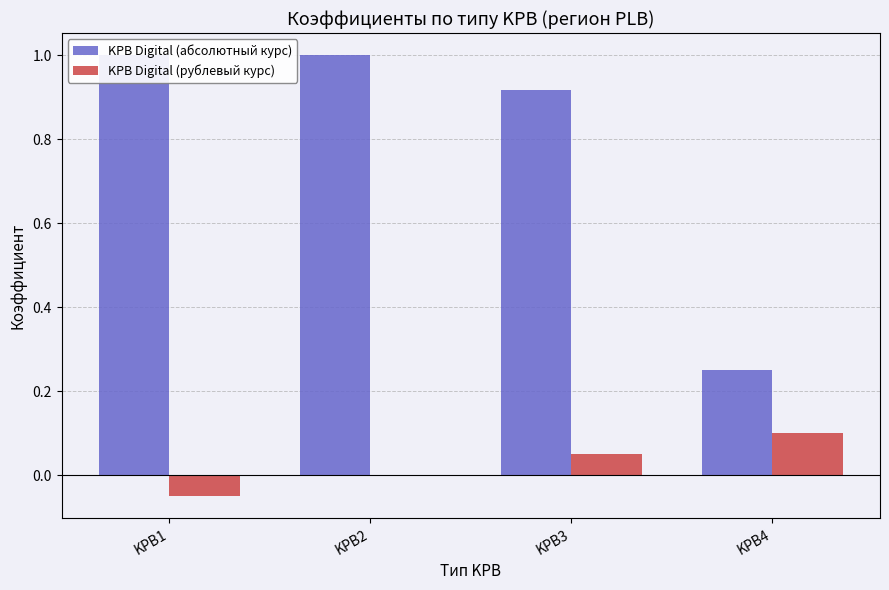

Does the chart contain any negative values?

Yes